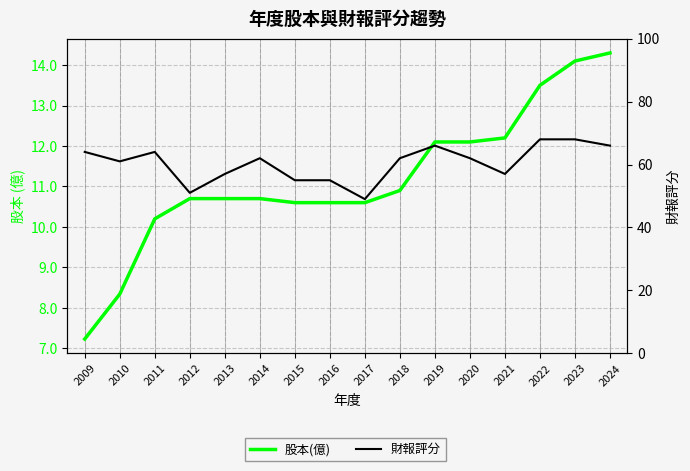

The value of 股本(億) at 2011 is 10.2. True or false?

True